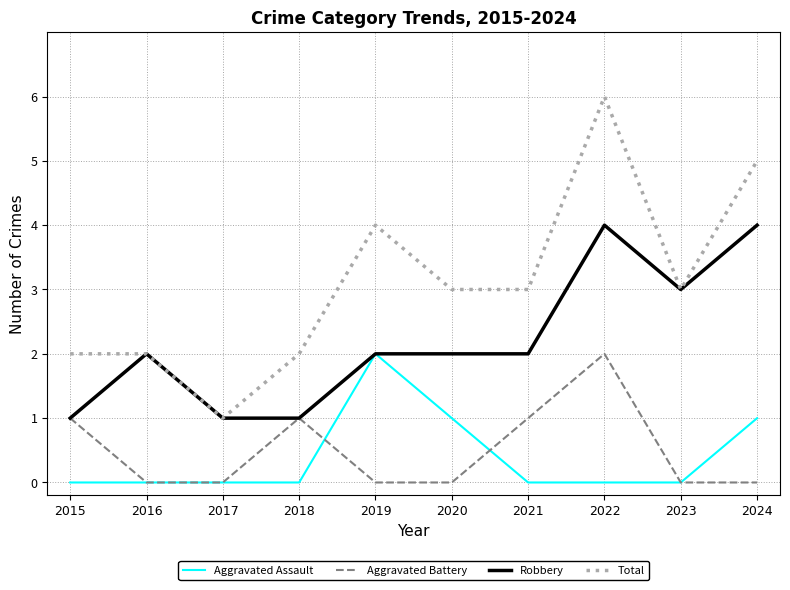

Is the value of Total at 2018 greater than the value of Aggravated Assault at 2024?

Yes